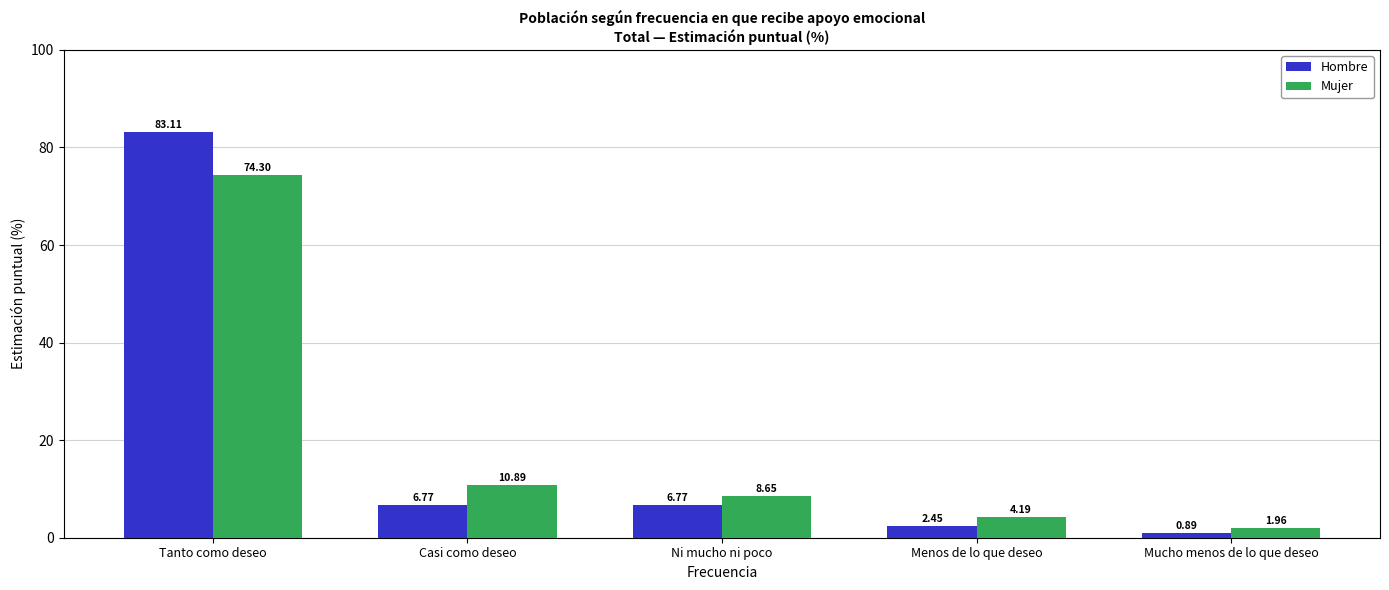

What is the value of the Hombre bar at the 2nd from the left?

6.8